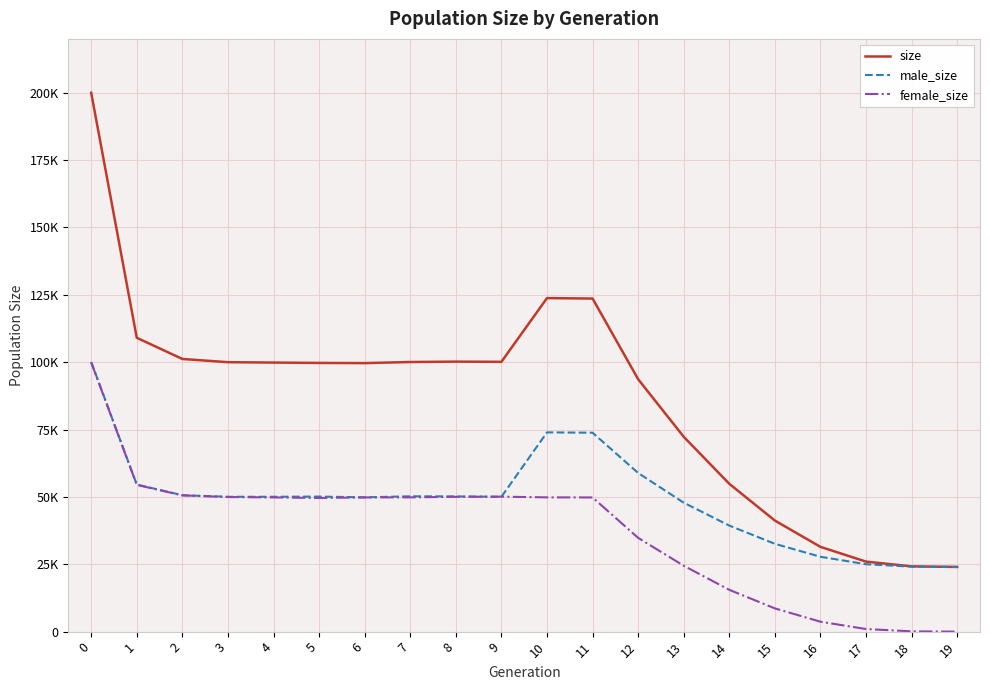

What are all the series names shown in the legend?

size, male_size, female_size